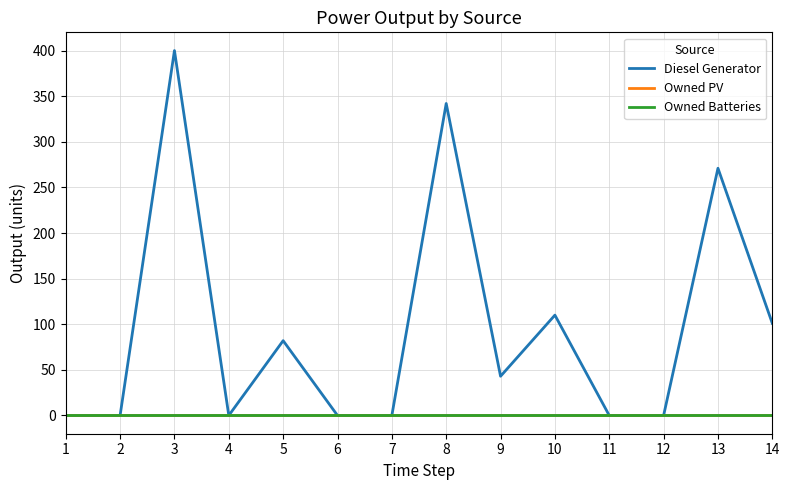

Reading right to left, transcribe all the data shown in this chart.

Diesel Generator: 14=101	13=271	12=0	11=0	10=110	9=43	8=342	7=0	6=0	5=82	4=0	3=400	2=0	1=0
Owned PV: 14=0	13=0	12=0	11=0	10=0	9=0	8=0	7=0	6=0	5=0	4=0	3=0	2=0	1=0
Owned Batteries: 14=0	13=0	12=0	11=0	10=0	9=0	8=0	7=0	6=0	5=0	4=0	3=0	2=0	1=0